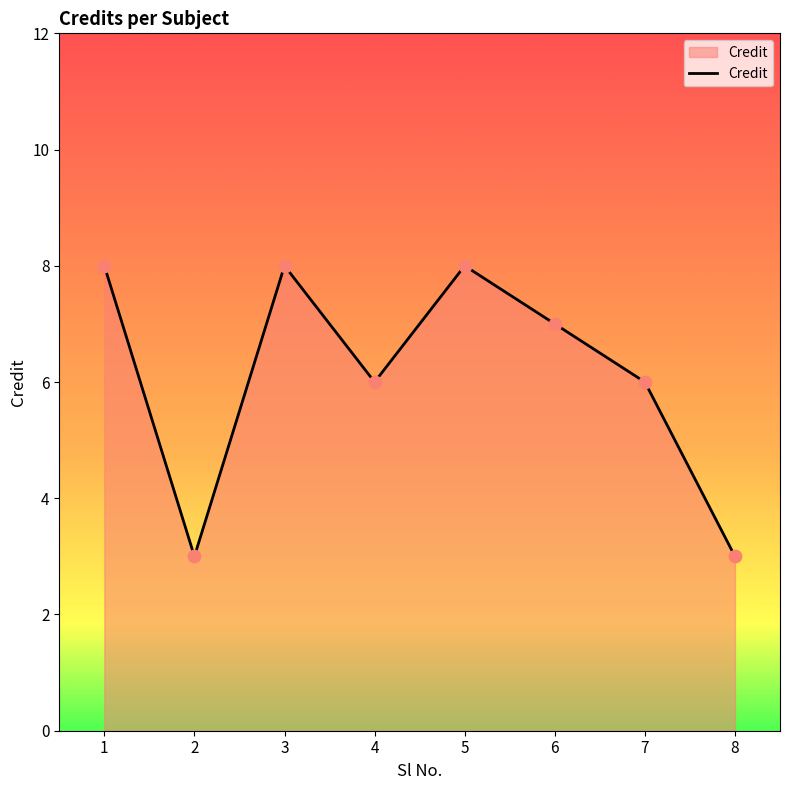

Between 7 and 8, which is larger?

7